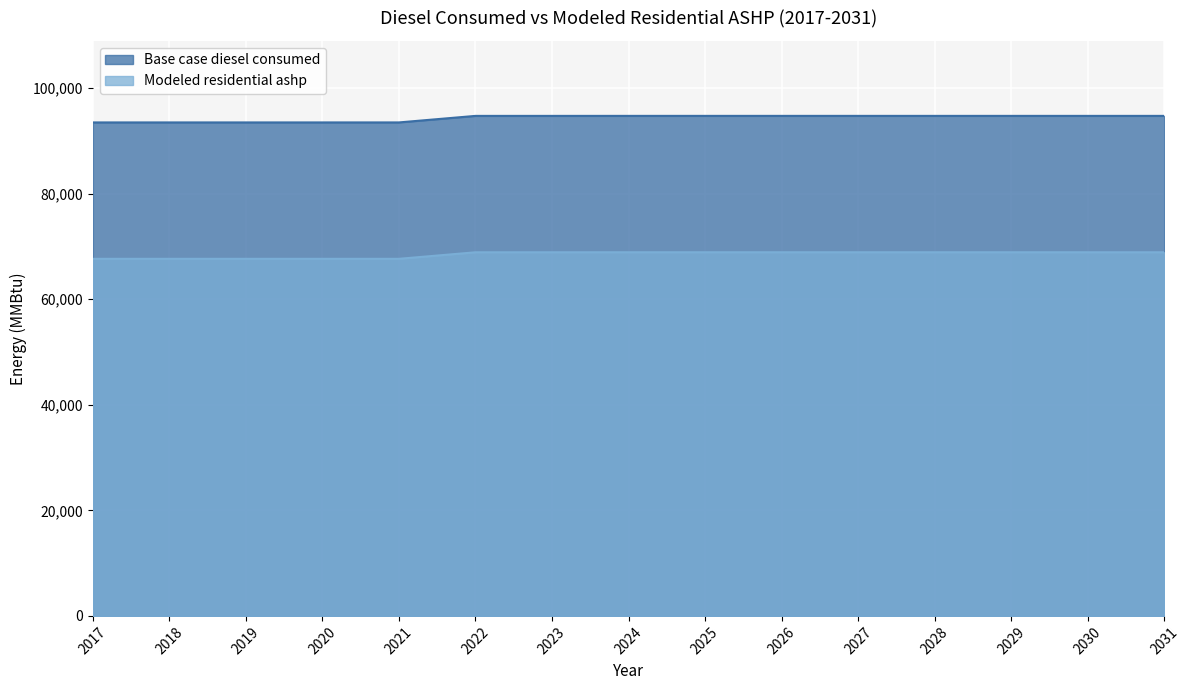

True or false: Modeled residential ashp and Base case diesel consumed cross at least once.

False